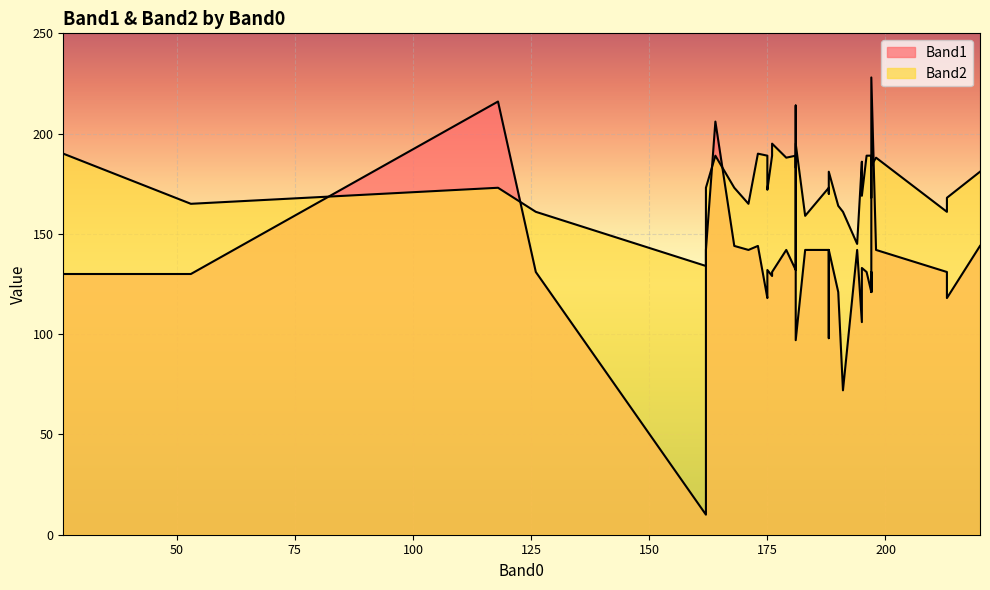

At how many categories does at least one series exceed 77?

40